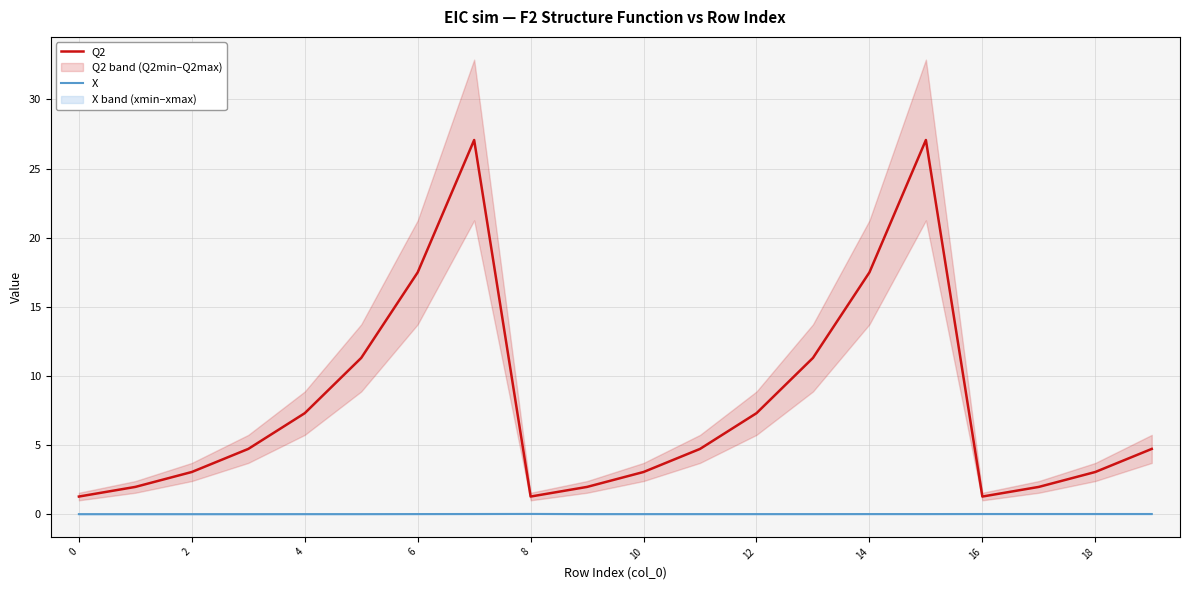

The X series shows 0.0 at 12. True or false?

True